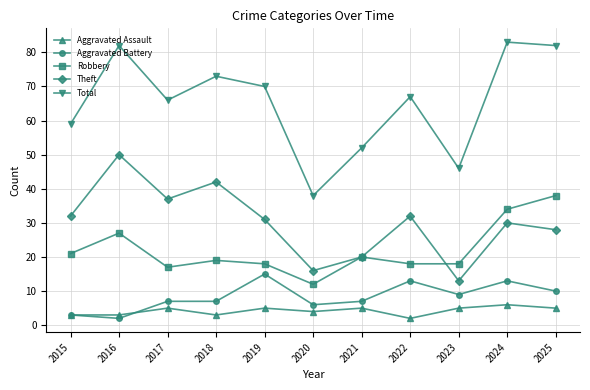

Reading left to right, transcribe all the data shown in this chart.

Aggravated Assault: 3	3	5	3	5	4	5	2	5	6	5
Aggravated Battery: 3	2	7	7	15	6	7	13	9	13	10
Robbery: 21	27	17	19	18	12	20	18	18	34	38
Theft: 32	50	37	42	31	16	20	32	13	30	28
Total: 59	82	66	73	70	38	52	67	46	83	82